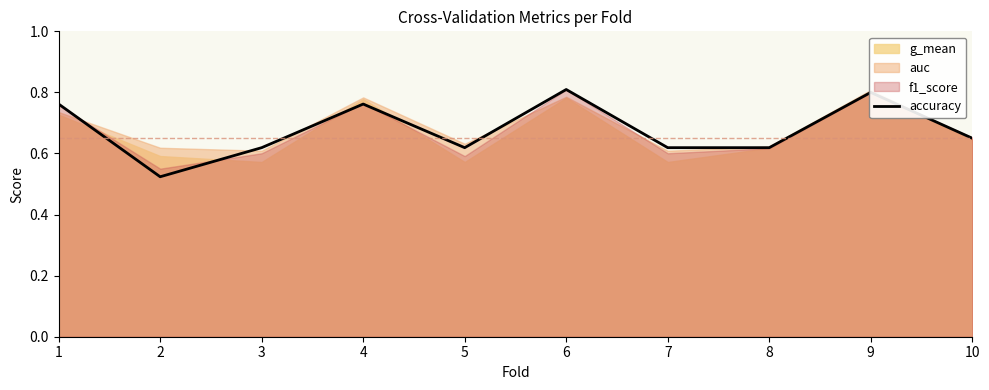

Is it true that the value at 9 is 0.8?

True